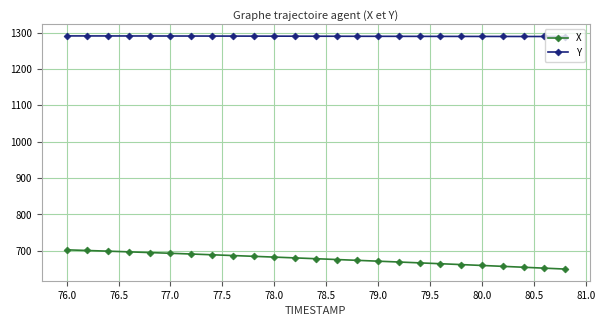

What is the value of the Y point at the 20th from the left?

1289.5